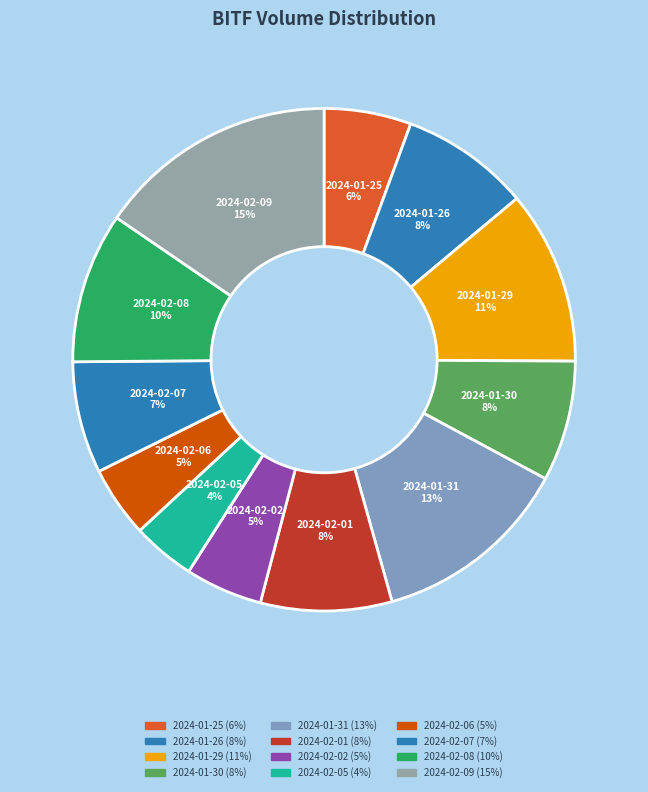

Which has a higher value, 2024-01-25 or 2024-02-08?

2024-02-08